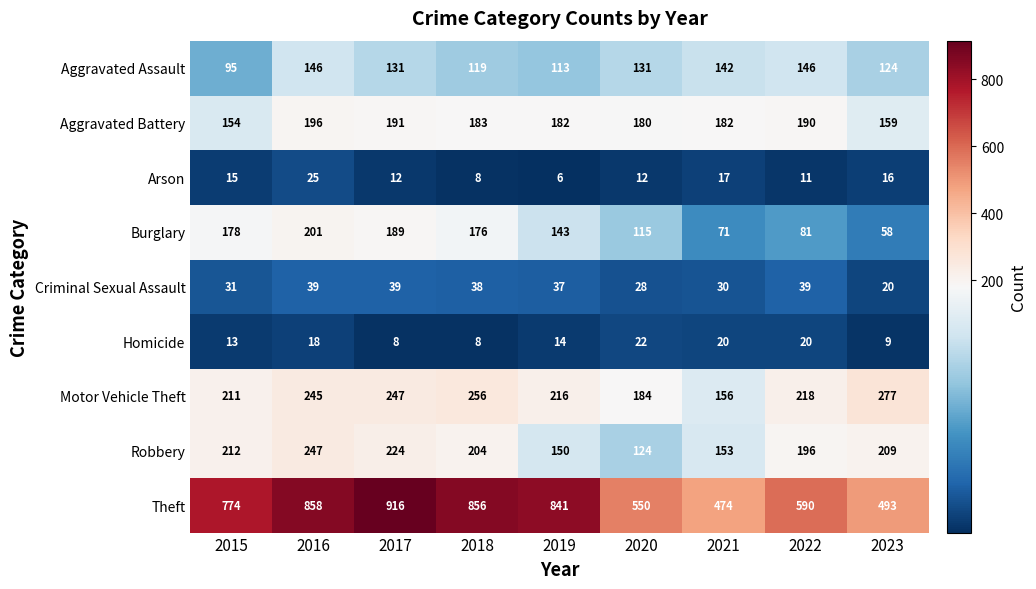

Is it true that Aggravated Assault equals 79 at 2022?

False